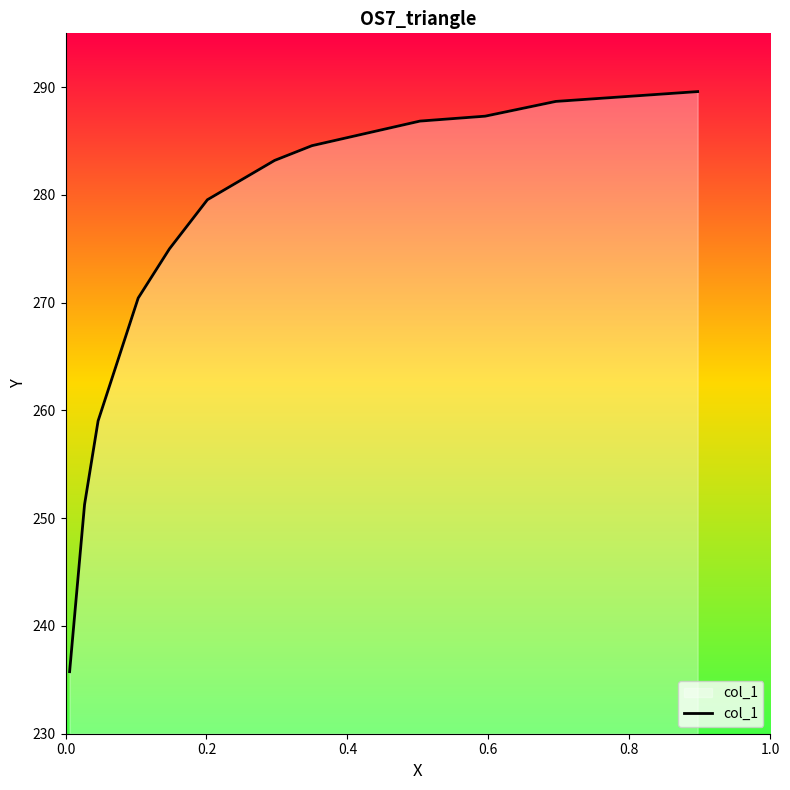

What is the difference between the maximum and minimum values?

53.8